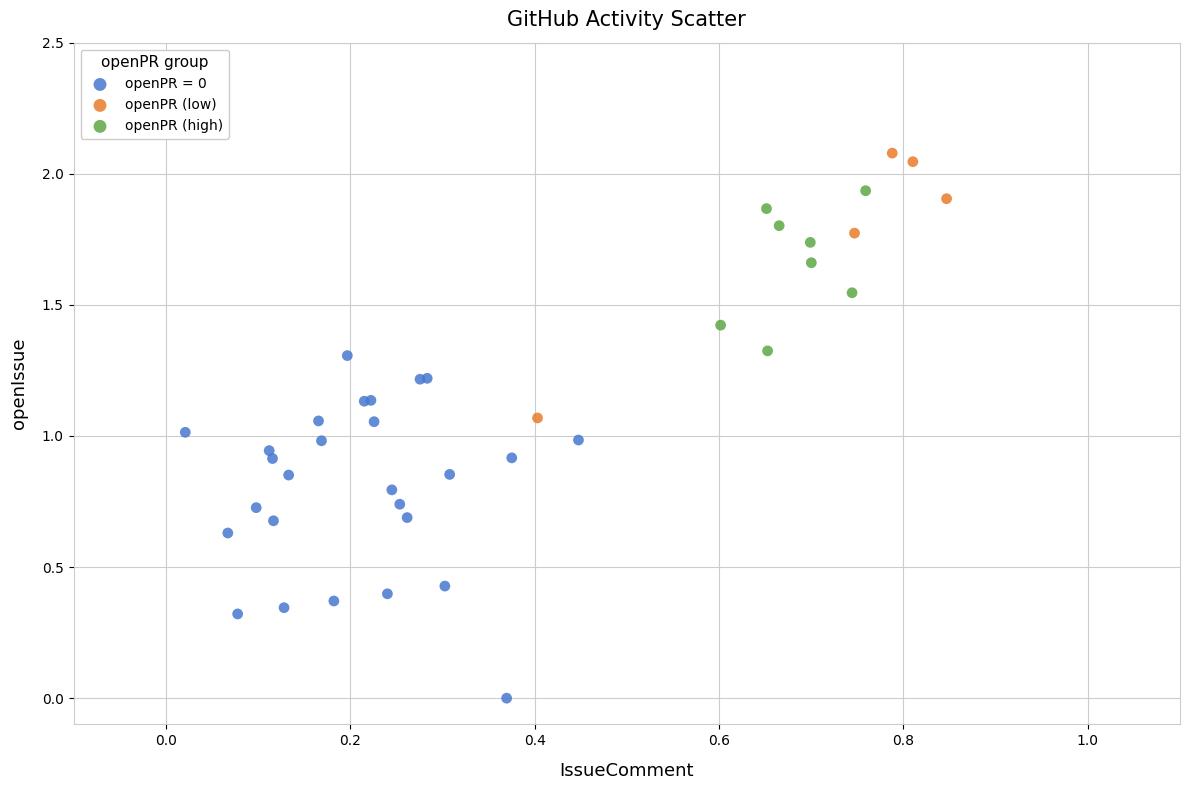

Which series has the widest spread of Y values?

openPR = 0